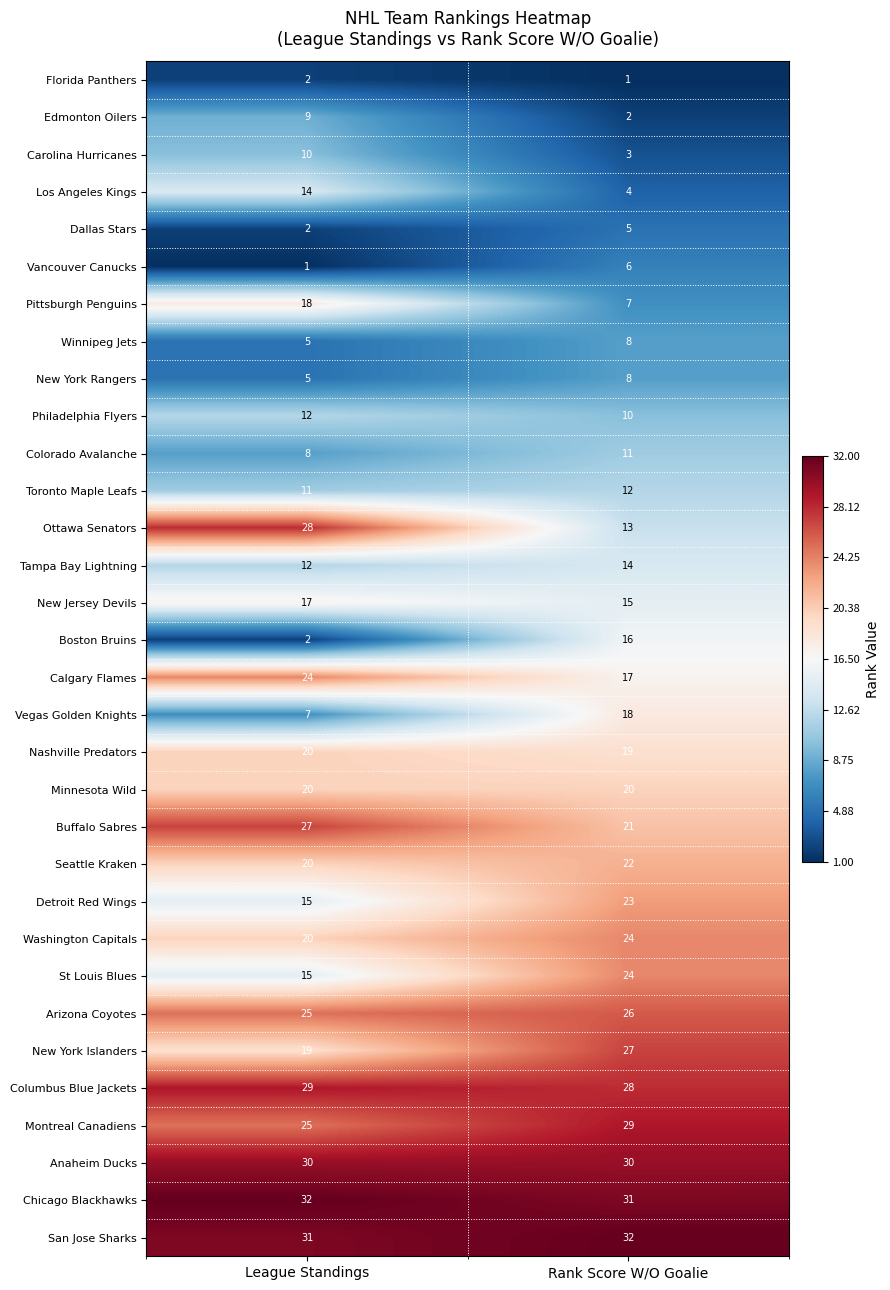

At which label does Seattle Kraken reach its minimum?

League Standings